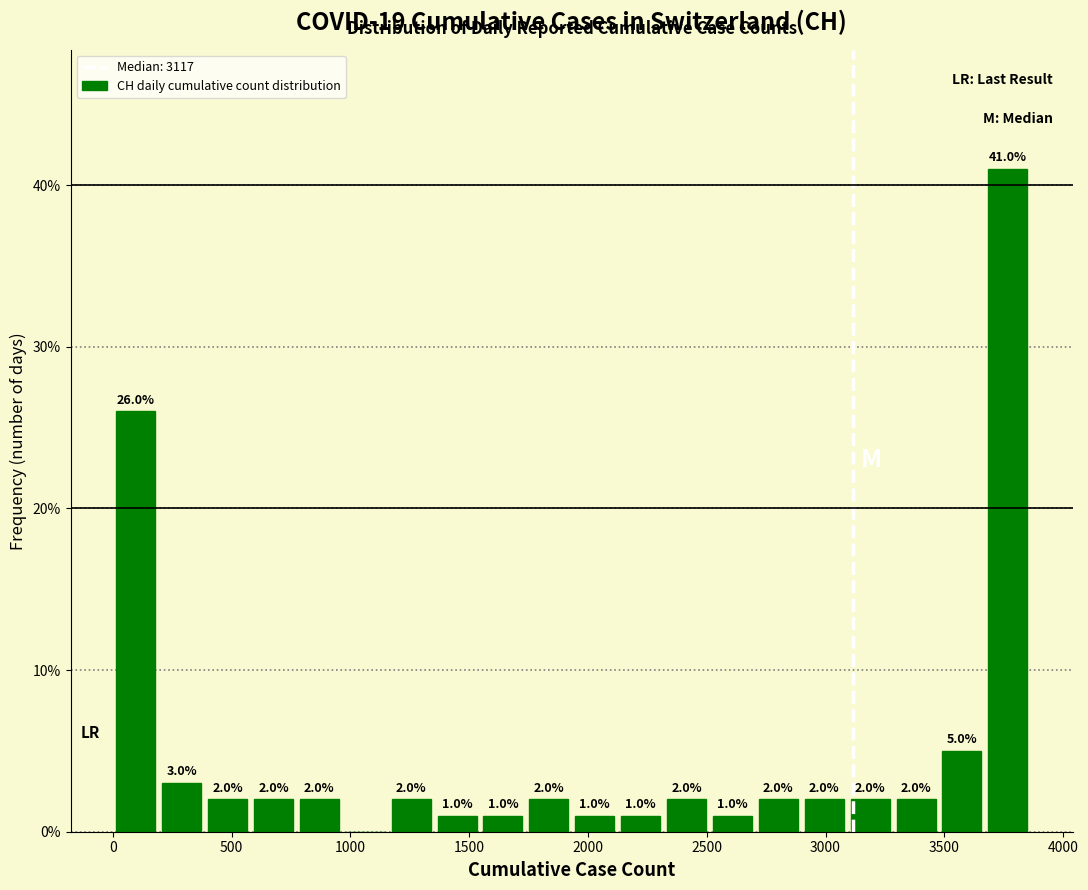

Read against the x-axis, roughly where is the centre of the tallest bar?

3750